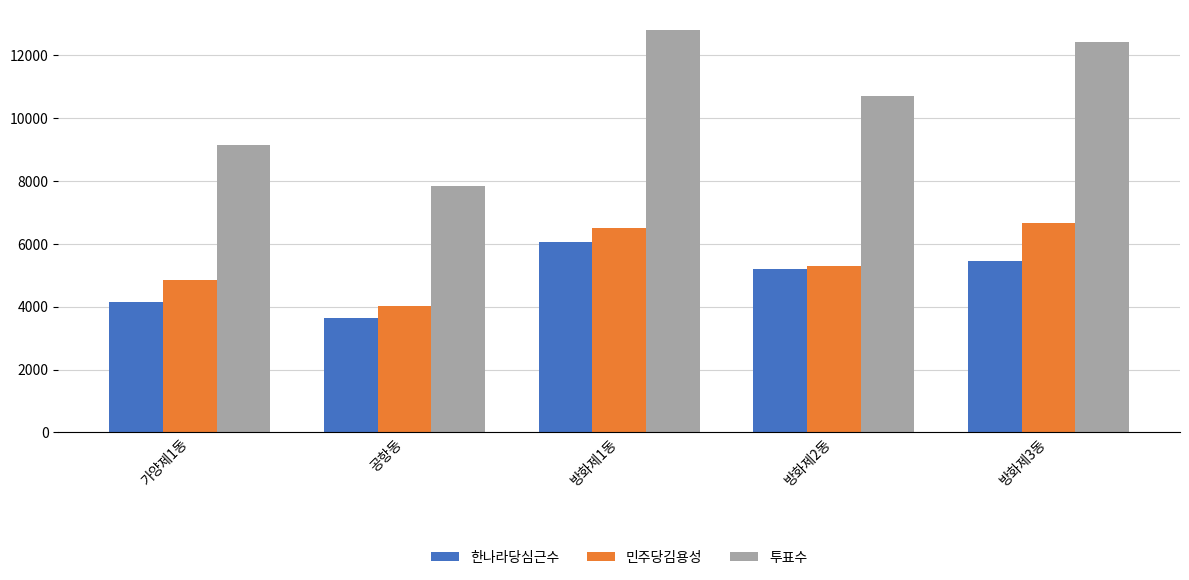

Count the number of data series in this chart.

3